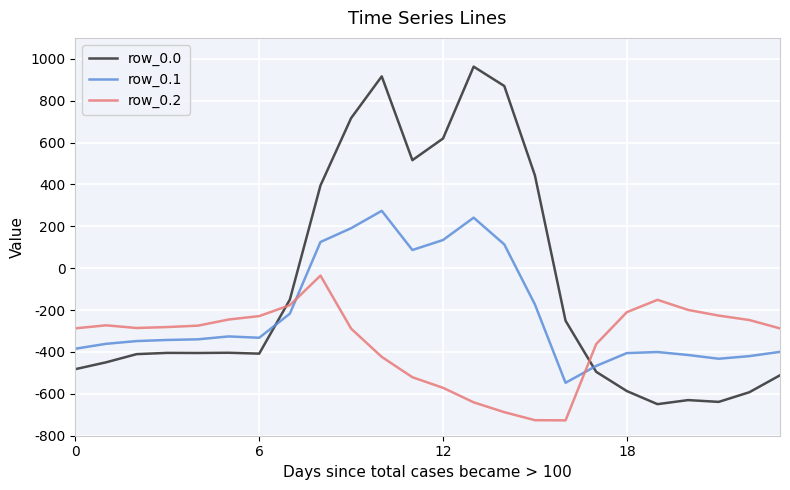

Which series has the largest total across all categories?

row_0.0